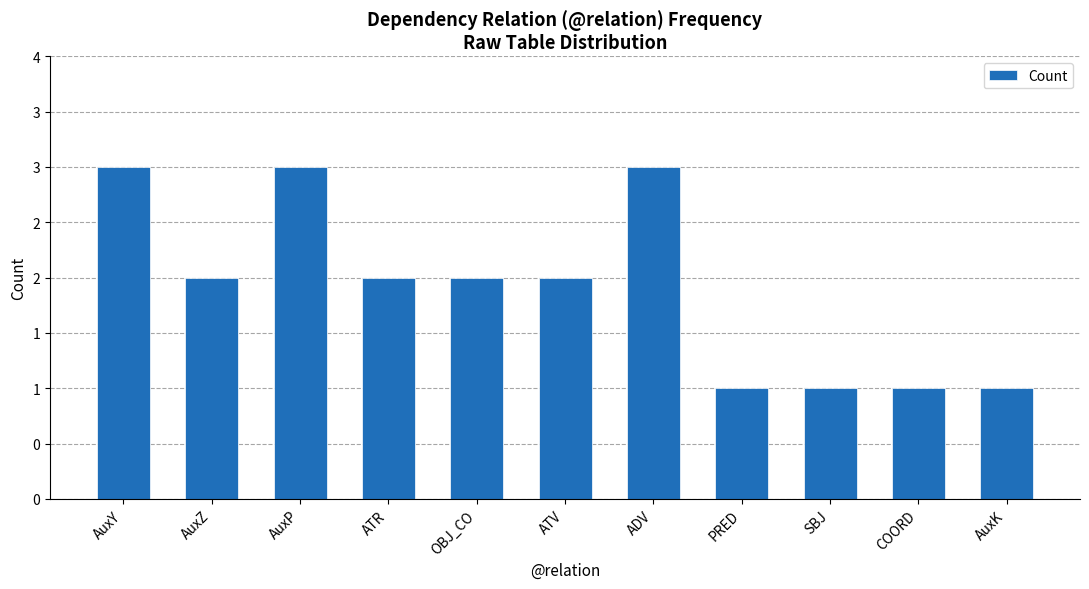

List the labels in order of value, largest first.

AuxY, AuxP, ADV, AuxZ, ATR, OBJ_CO, ATV, PRED, SBJ, COORD, AuxK